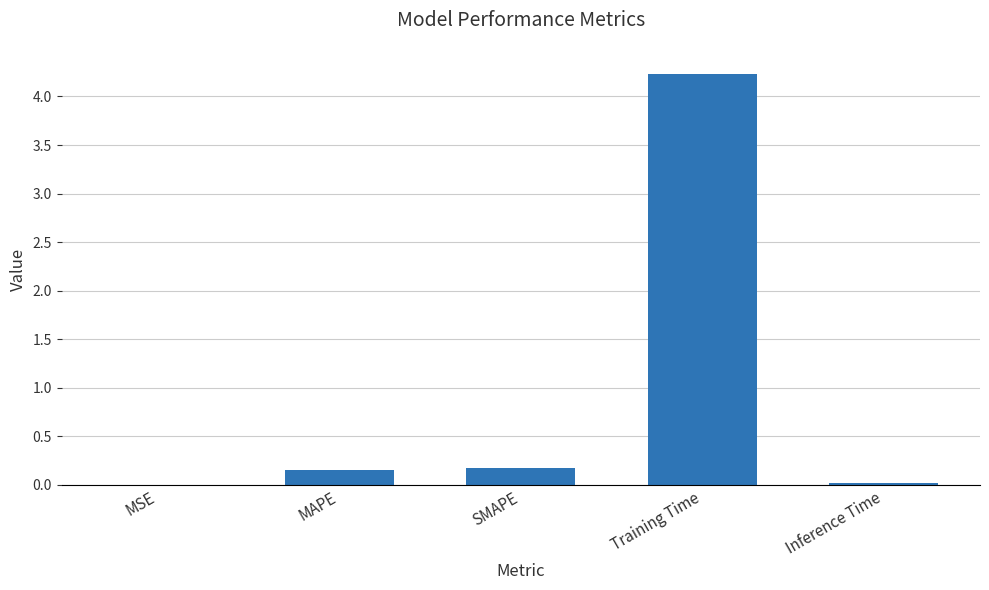

What is the change in value from MAPE to Training Time?

+4.1